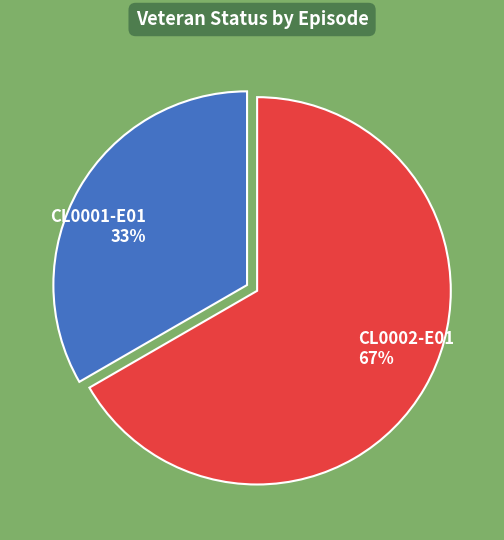

Count the number of slices in the pie.

2